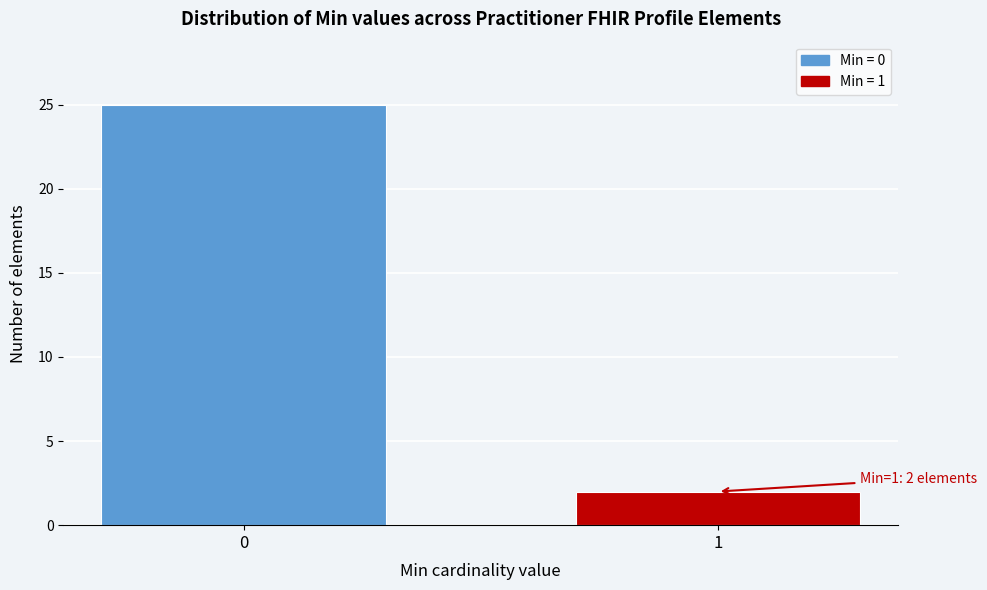

Reading left to right, what are all the values shown in this chart?

25	2